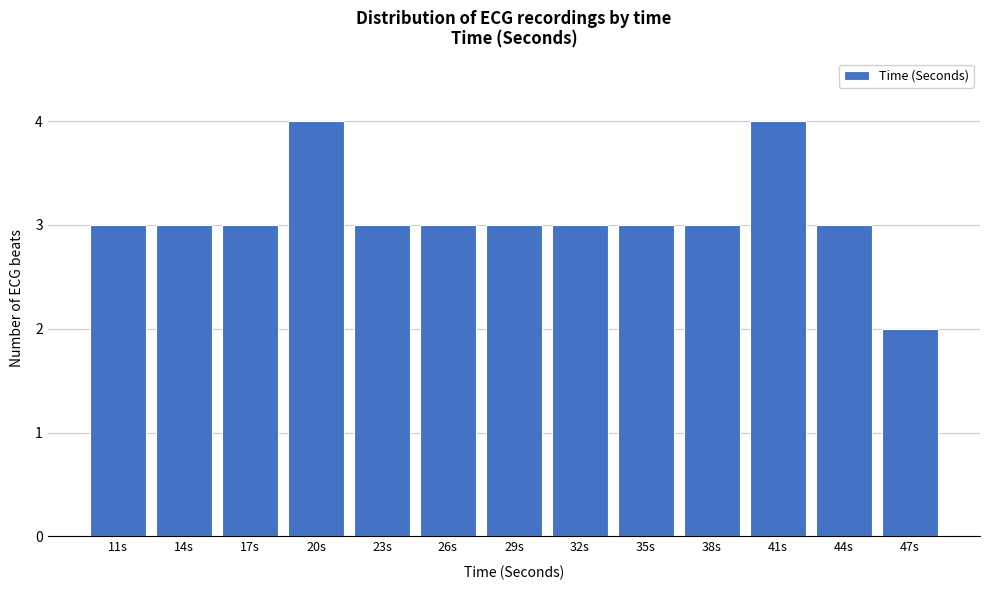

Reading right to left, transcribe all the data shown in this chart.

2	3	4	3	3	3	3	3	3	4	3	3	3